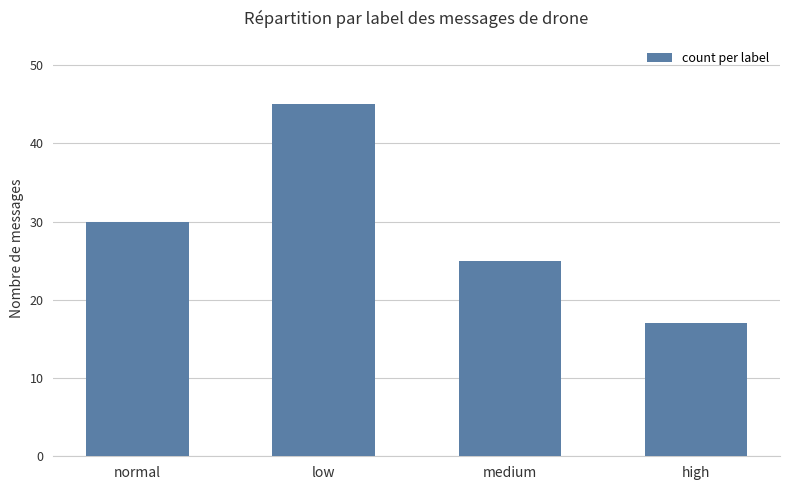

Approximately how many times larger is the value at normal compared to low?

0.7